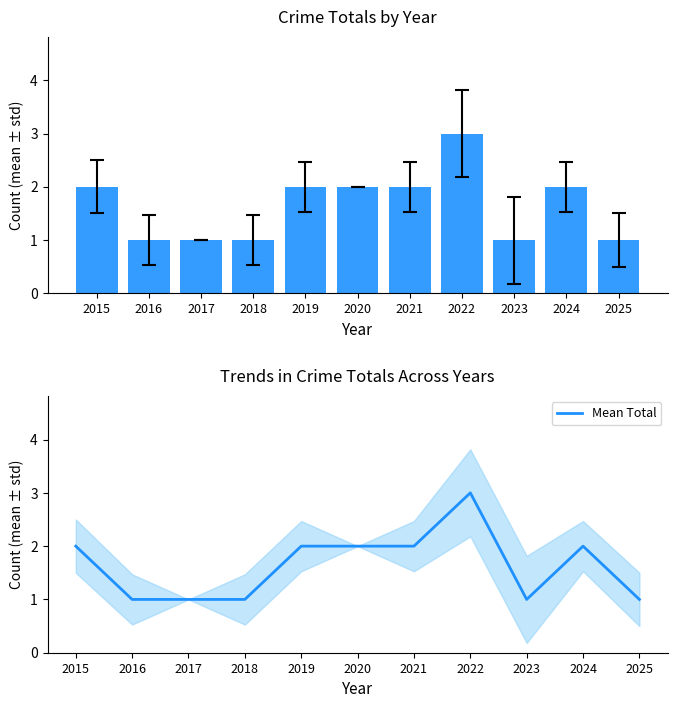

At how many categories does at least one series exceed 2?

1